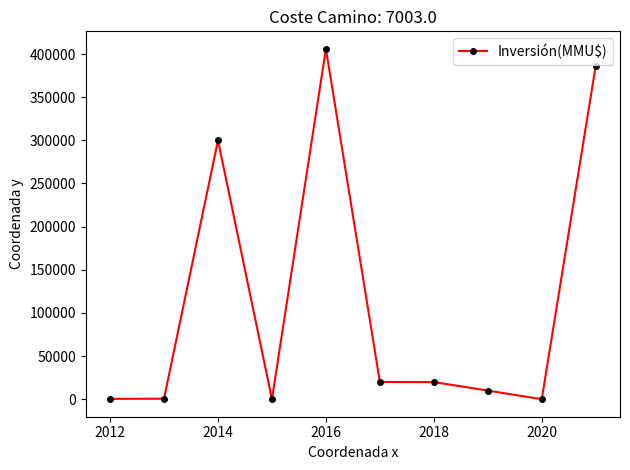

What is the difference between the second highest and minimum values?

386389